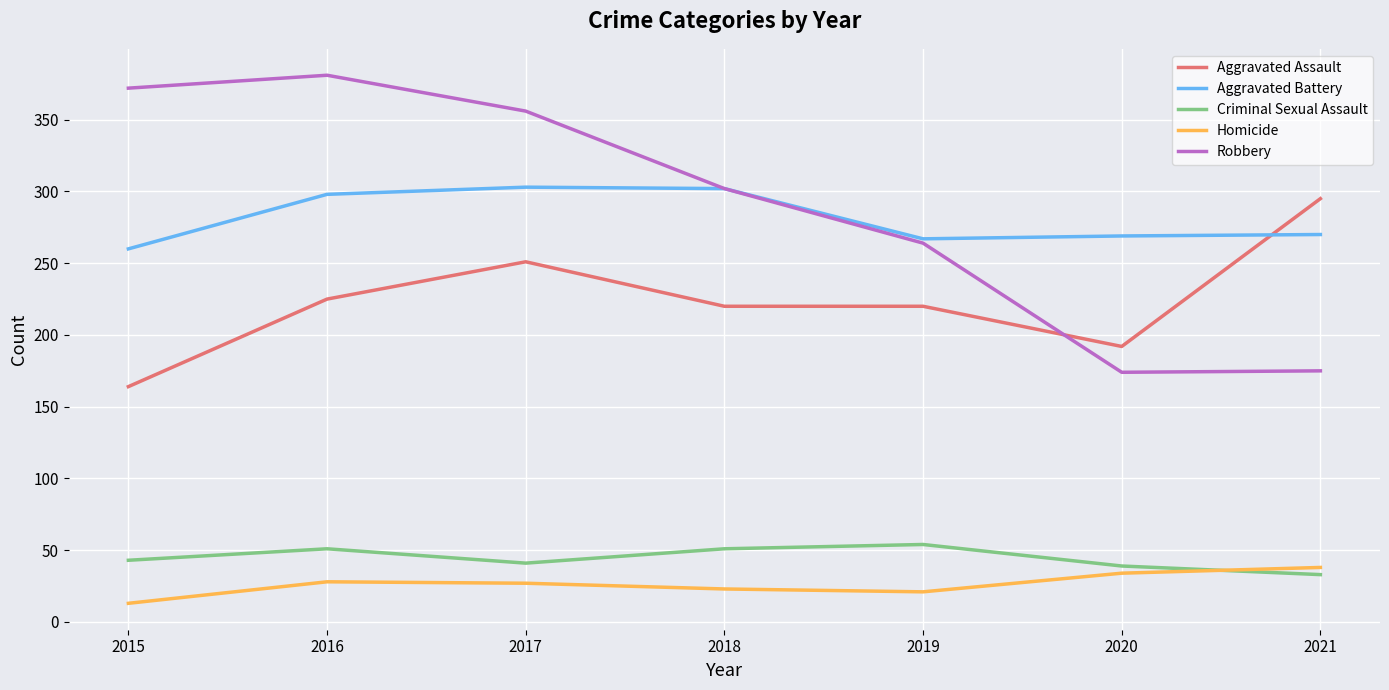

Is the value of Aggravated Battery at 2016 greater than the value of Homicide at 2018?

Yes